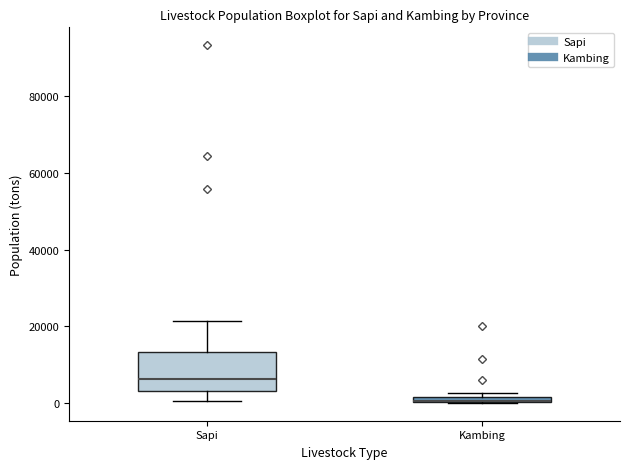

Where is the lower edge of the box for Kambing on the y-axis? The values are not printed on the chart, so give them approximately, as read against the axis.

0